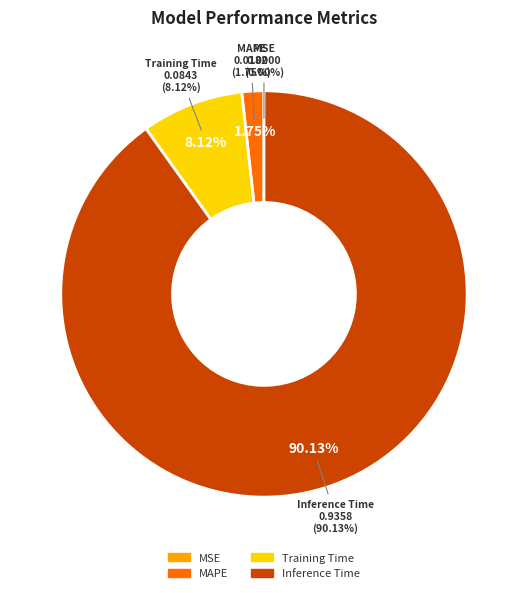

What is the change in value from MAPE to Training Time?

+0.1